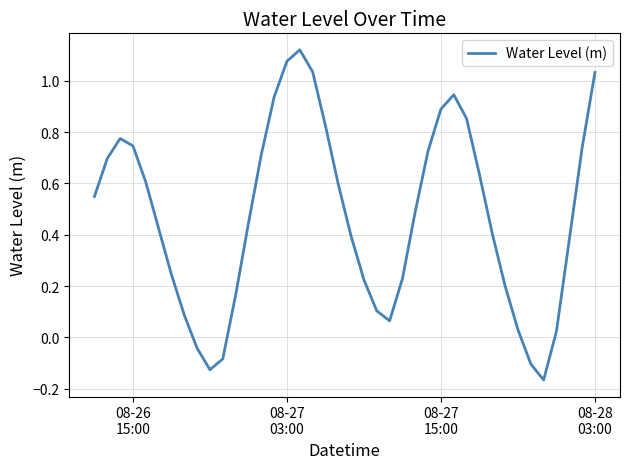

What is the difference between the maximum and minimum values?

1.3